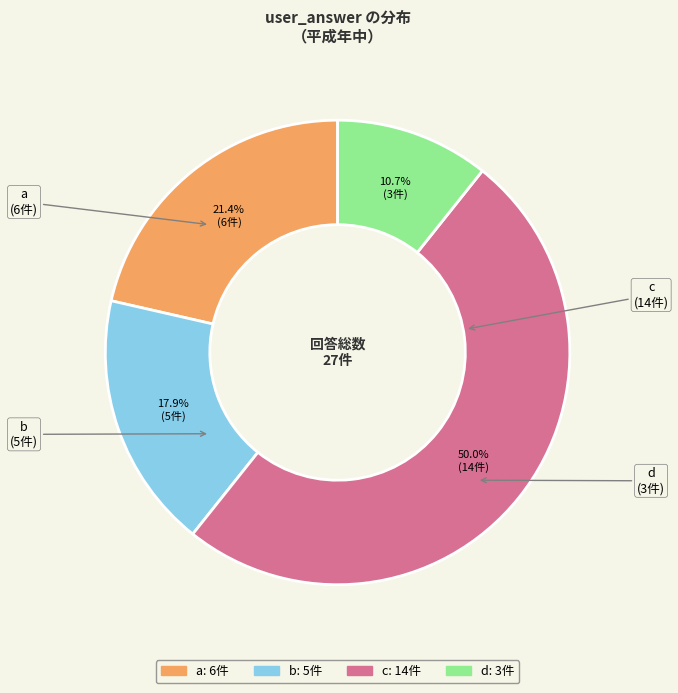

To the nearest percent, what portion does b represent?

18%